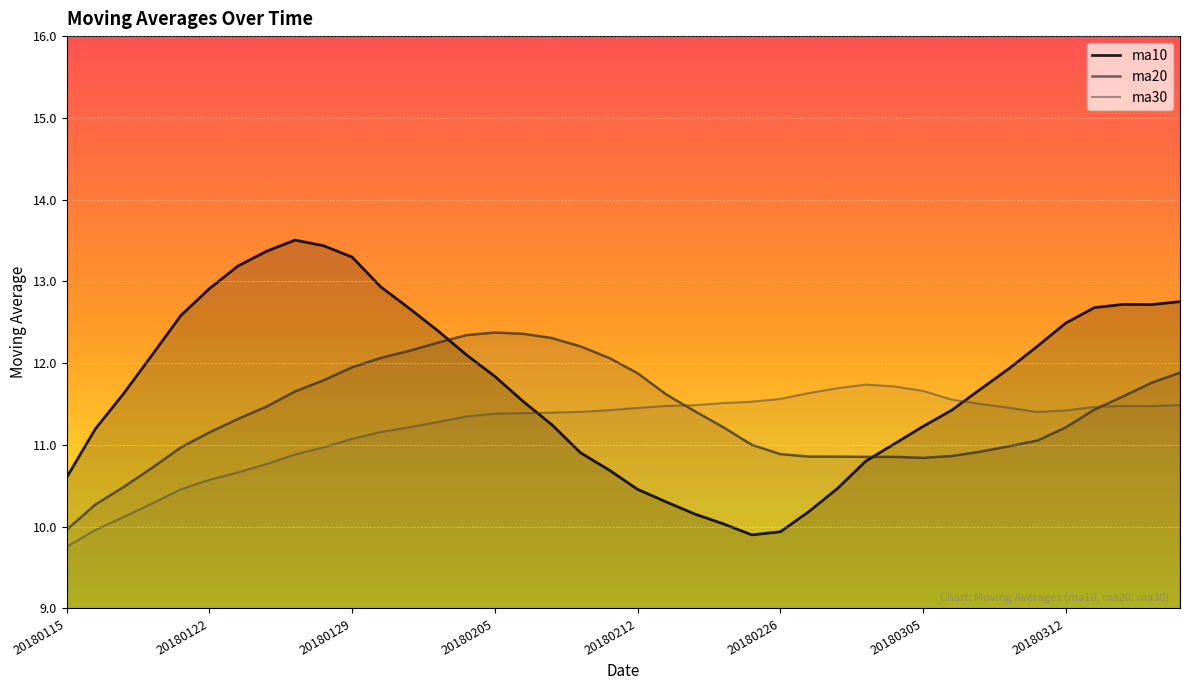

True or false: ma20 has more than 0 interior local peaks.

True